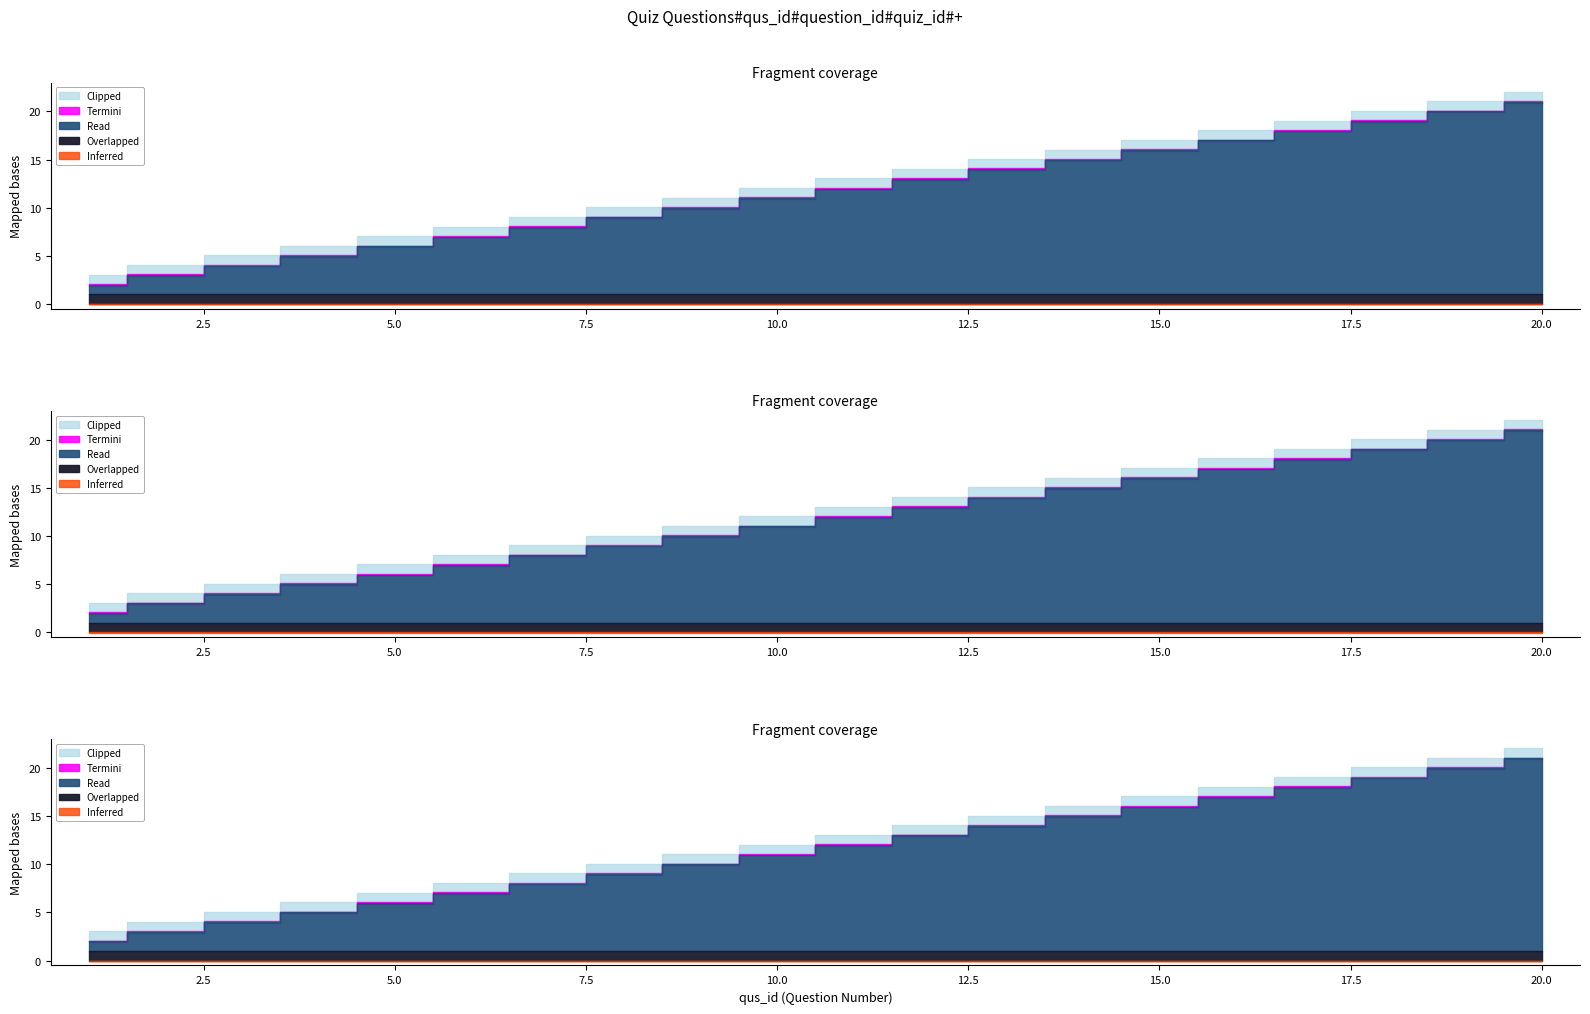

Where is question_id nearest to the value 10?

10